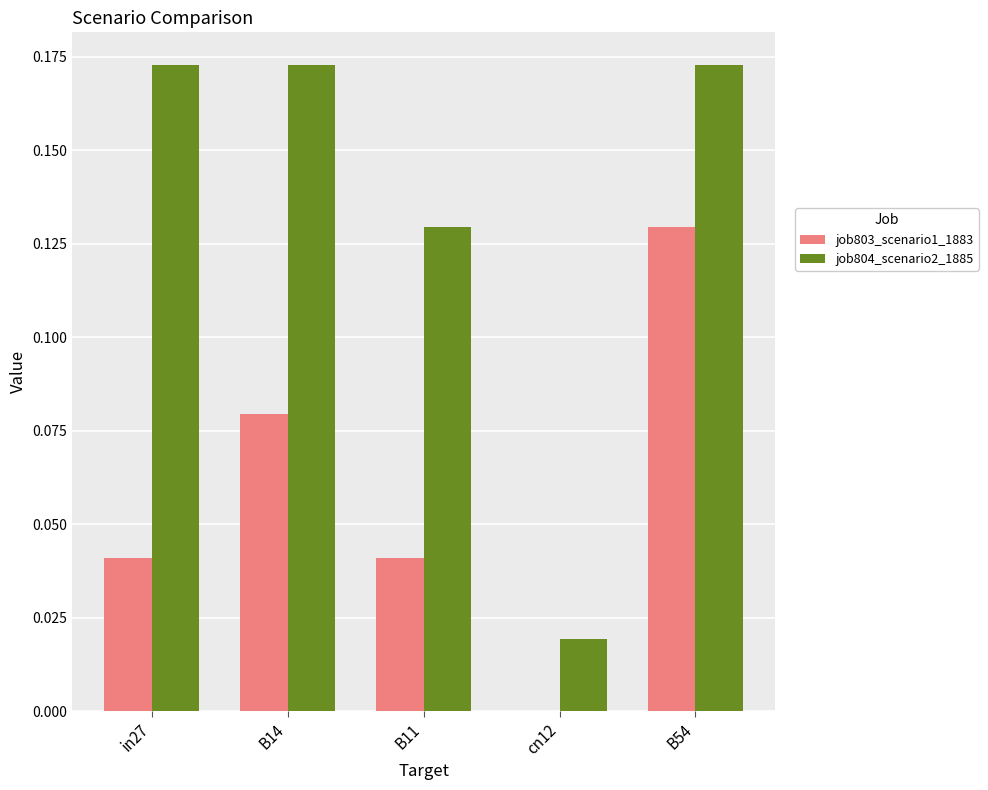

The job803_scenario1_1883 series shows 0.0 at in27. True or false?

True